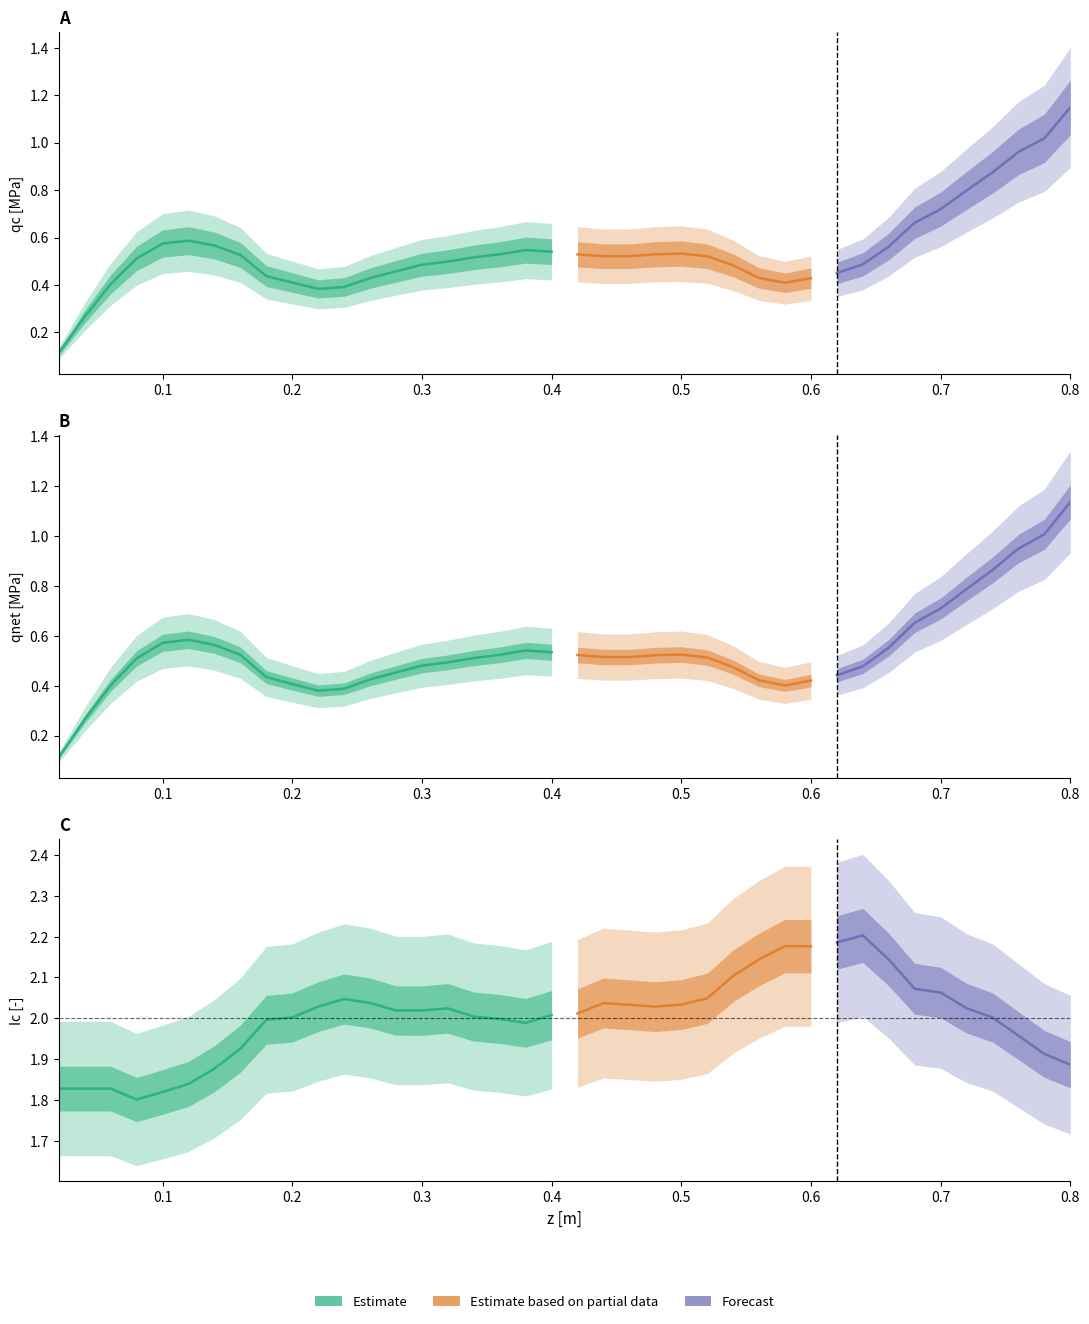

True or false: z has a value of 0.3 at 9.

False